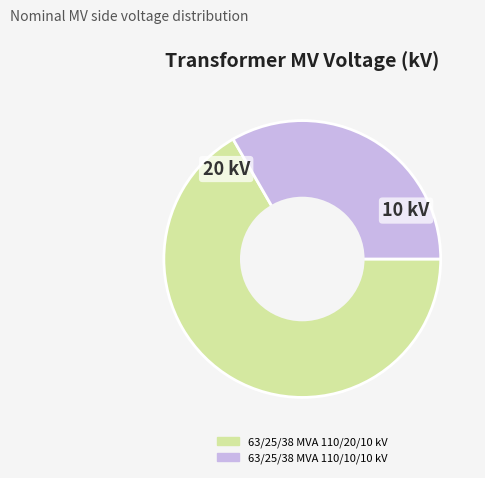

What is the smallest slice in the pie chart?

63/25/38 MVA 110/10/10 kV